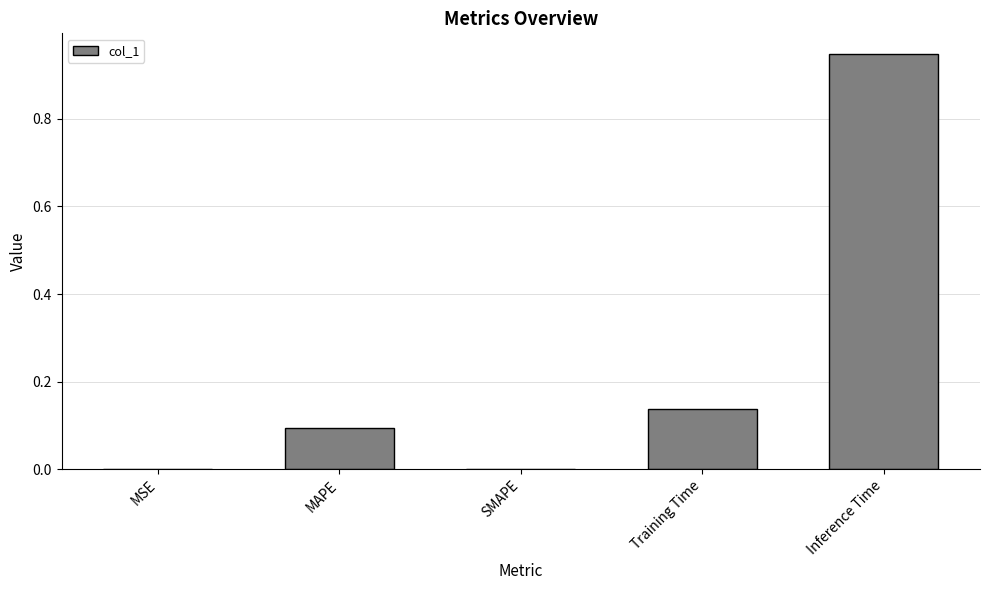

The chart shows a value of -0.4 at SMAPE. True or false?

False